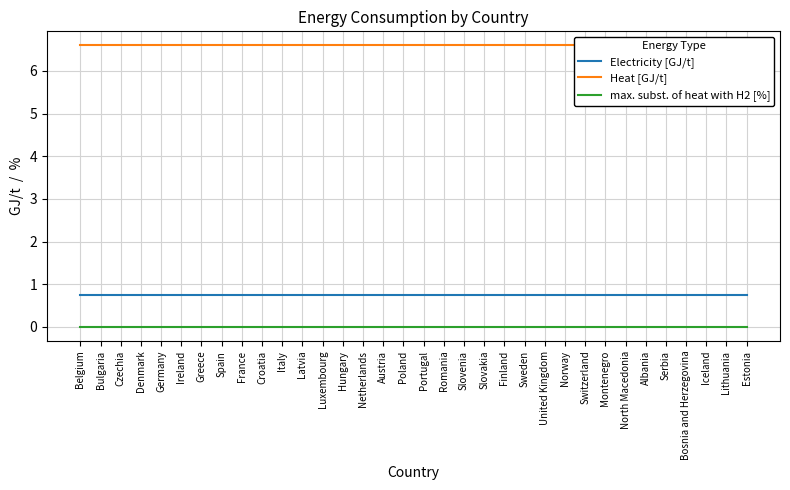

Is it true that Heat [GJ/t] equals 10.6 at Bosnia and Herzegovina?

False